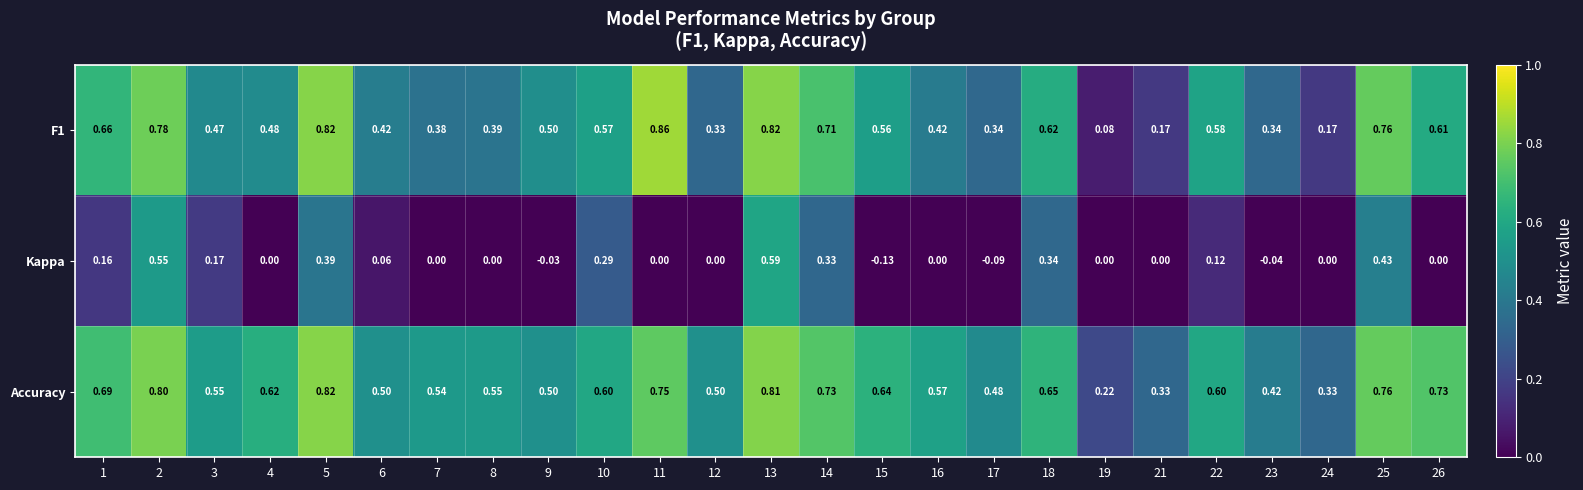

Between 4 and 10, which series saw the biggest shift?

Kappa